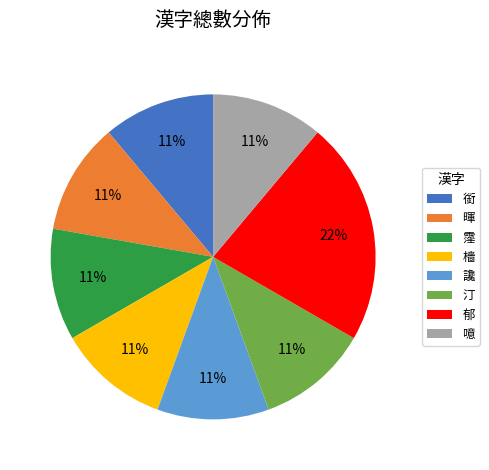

Is there any slice that represents more than half of the pie?

No